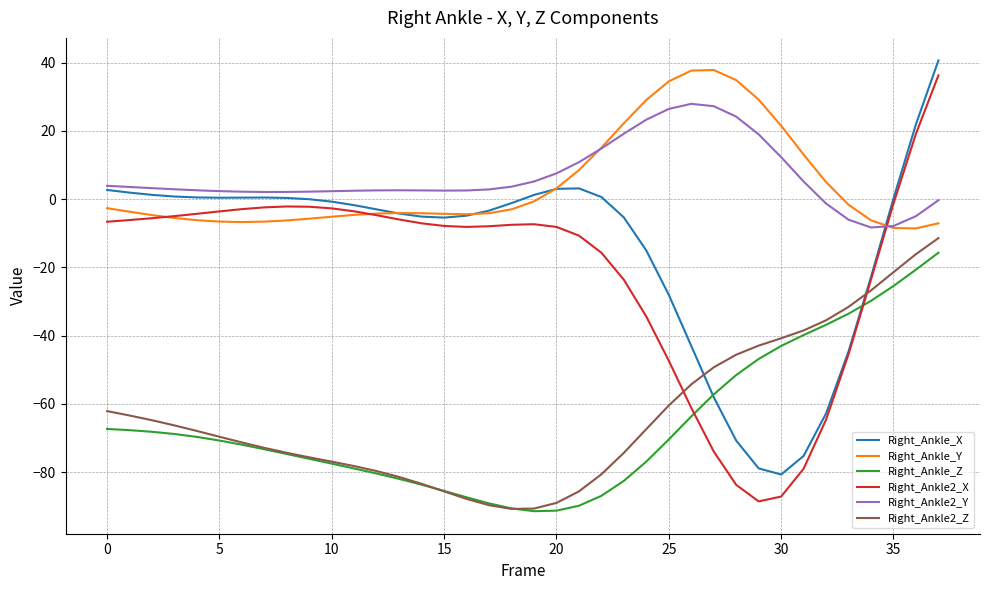

Which series has the largest range (max minus min)?

Right_Ankle2_X